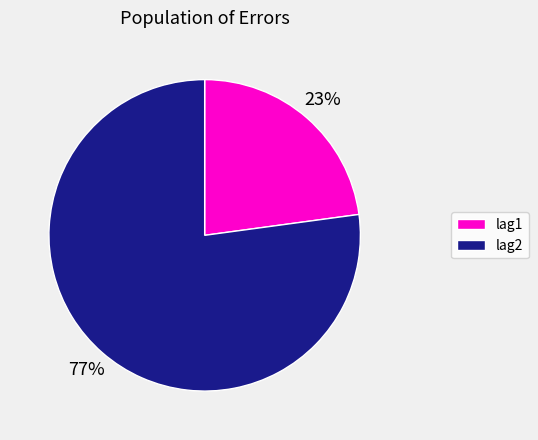

Rank the categories by value from lowest to highest.

lag1, lag2